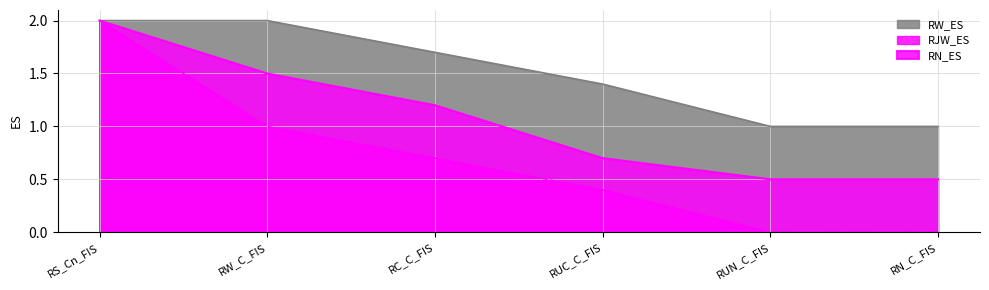

At how many categories does at least one series exceed 0?

6